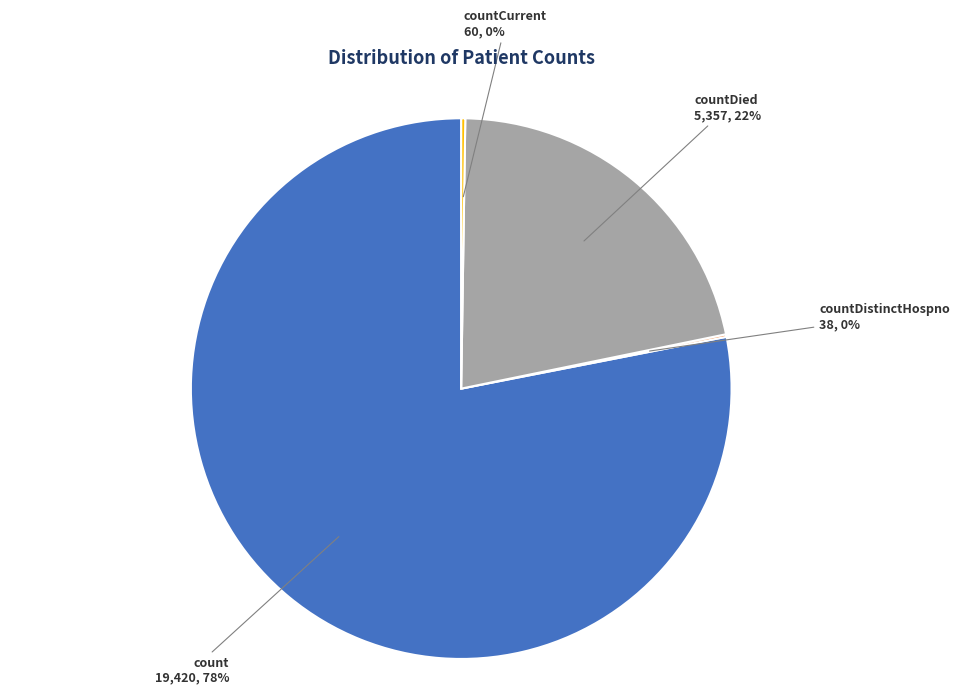

The countDied slice represents 22% of the pie. True or false?

True